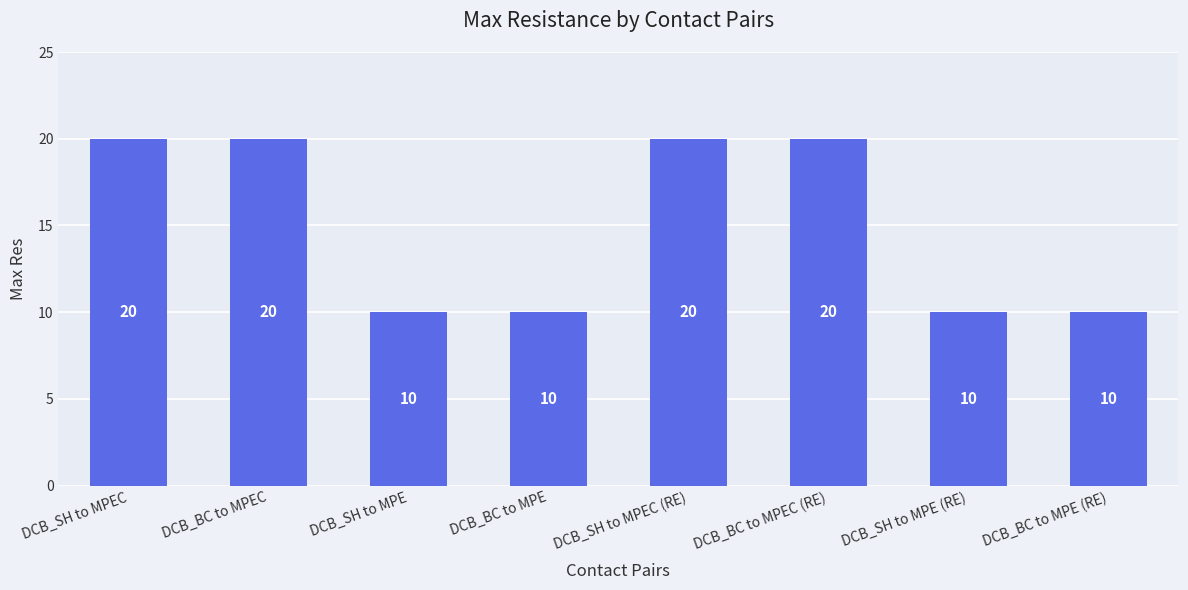

What is the ratio of the value at DCB_SH to MPE to the value at DCB_BC to MPEC (RE)?

0.5